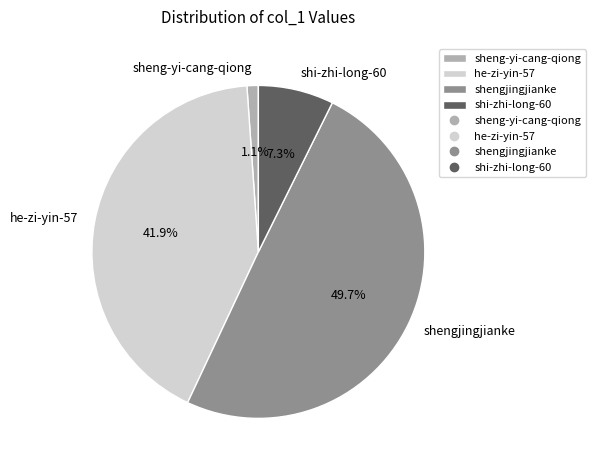

How many segments does this pie chart have?

4